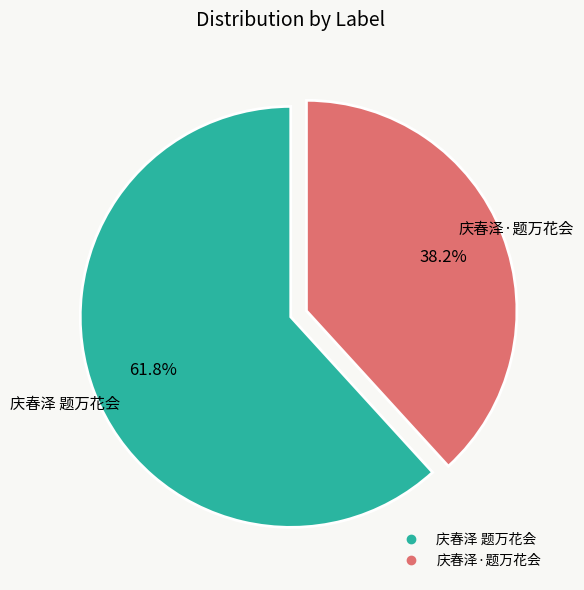

How many segments does this pie chart have?

2